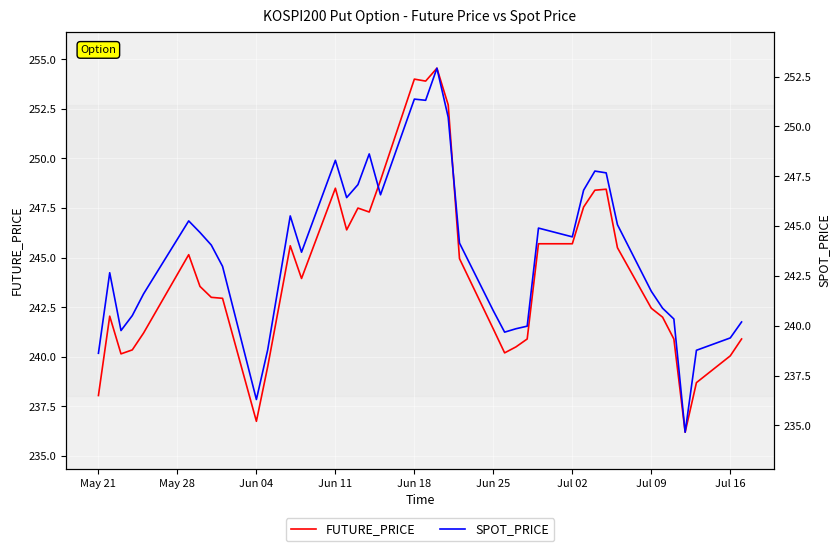

Which series has the largest total across all categories?

FUTURE_PRICE